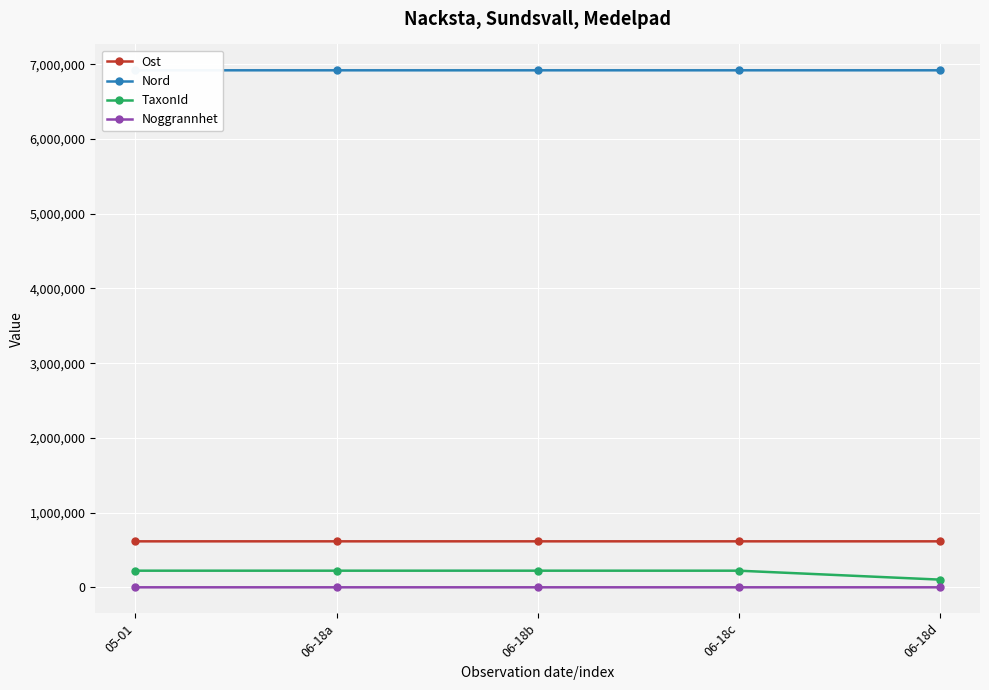

What is the sum of all TaxonId values?

992835